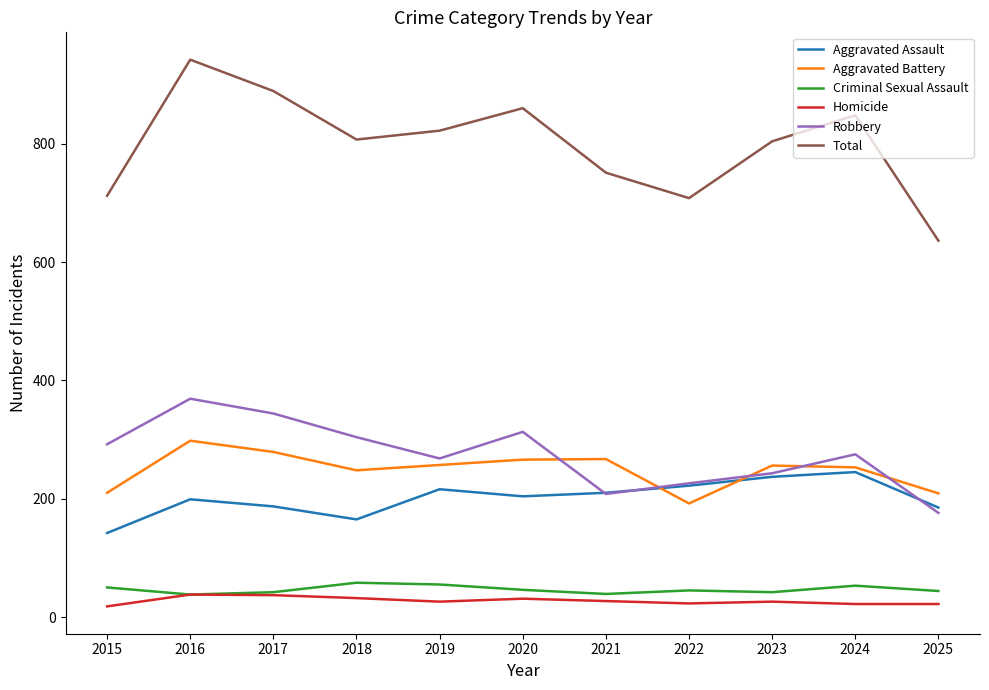

What is the sum of all Aggravated Assault values?

2212